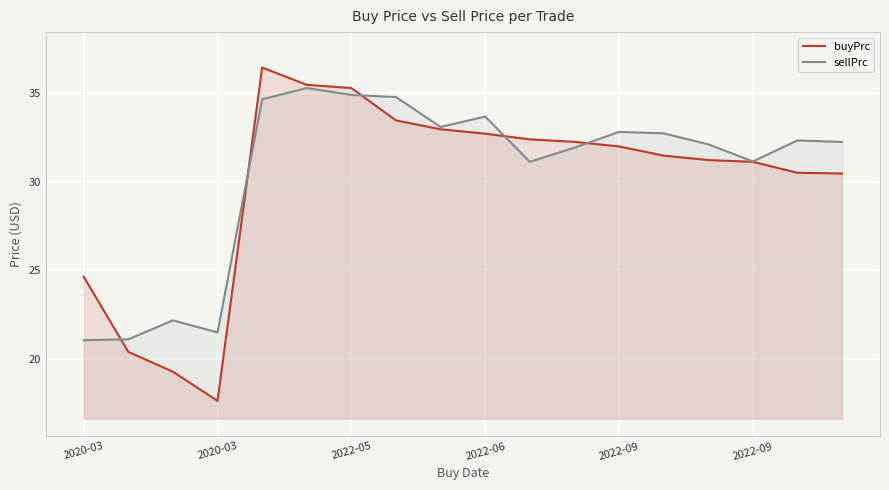

Does the chart display data point markers on the line(s)?

No